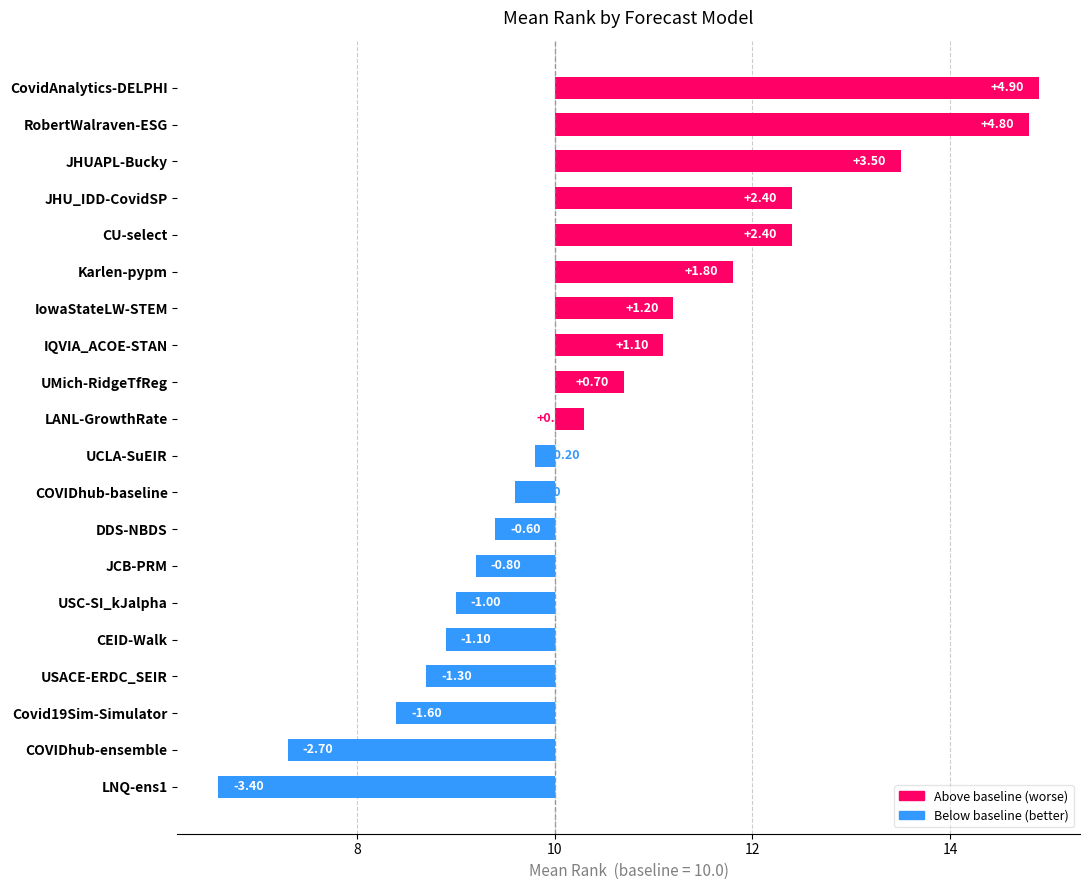

Reading left to right, list all the values displayed in this chart.

-3.4	-2.7	-1.6	-1.3	-1.1	-1.0	-0.8	-0.6	-0.4	-0.2	0.3	0.7	1.1	1.2	1.8	2.4	2.4	3.5	4.8	4.9